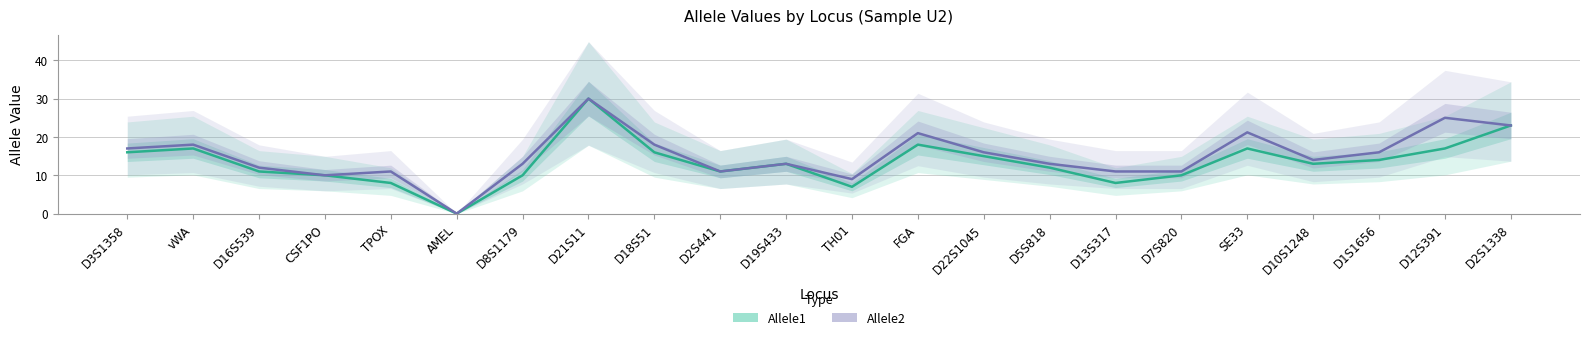

Reading left to right, transcribe all the data shown in this chart.

Allele1: D3S1358=16.0	vWA=17.0	D16S539=11.0	CSF1PO=10.0	TPOX=8.0	AMEL=0.0	D8S1179=10.0	D21S11=30.0	D18S51=16.0	D2S441=11.0	D19S433=13.0	TH01=7.0	FGA=18.0	D22S1045=15.0	D5S818=12.0	D13S317=8.0	D7S820=10.0	SE33=17.0	D10S1248=13.0	D1S1656=14.0	D12S391=17.0	D2S1338=23.0
Allele2: D3S1358=17.0	vWA=18.0	D16S539=12.0	CSF1PO=10.0	TPOX=11.0	AMEL=0.0	D8S1179=13.0	D21S11=30.0	D18S51=18.0	D2S441=11.0	D19S433=13.0	TH01=9.0	FGA=21.0	D22S1045=16.0	D5S818=13.0	D13S317=11.0	D7S820=11.0	SE33=21.2	D10S1248=14.0	D1S1656=16.0	D12S391=25.0	D2S1338=23.0